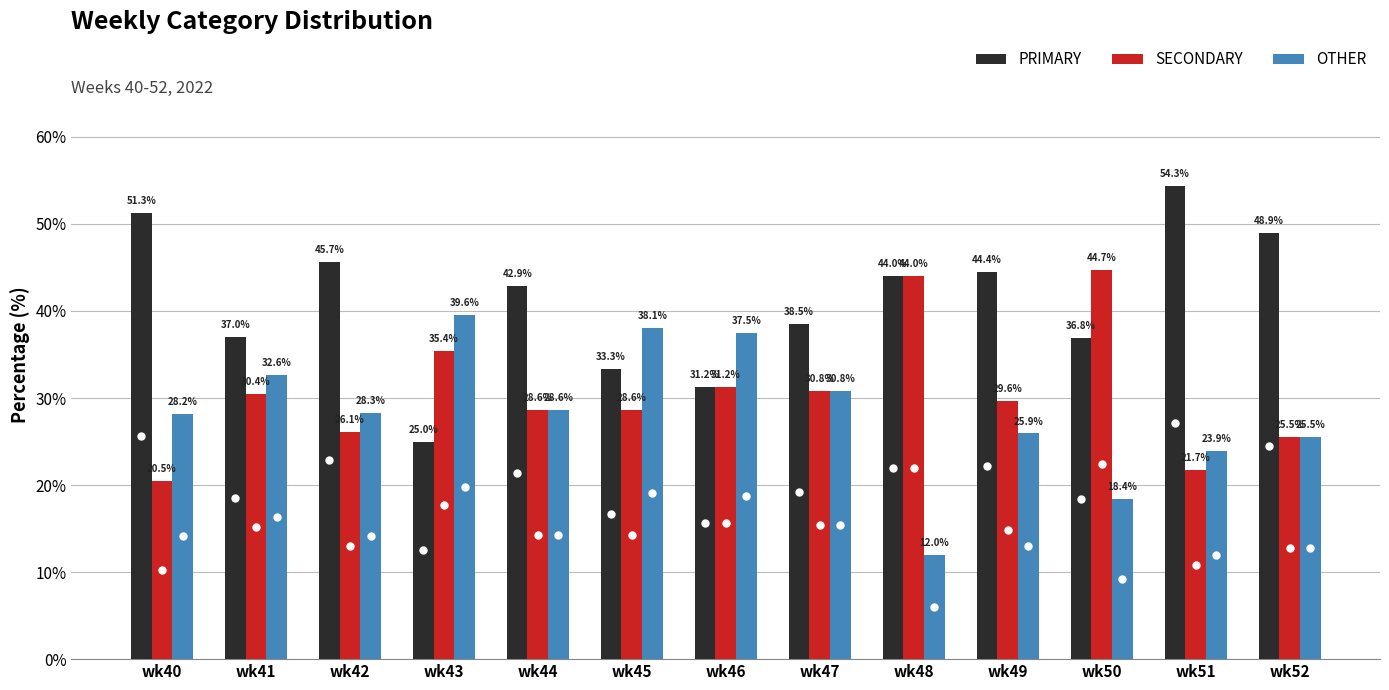

Rank the categories by OTHER value from lowest to highest.

wk48, wk50, wk51, wk52, wk49, wk40, wk42, wk44, wk47, wk41, wk46, wk45, wk43